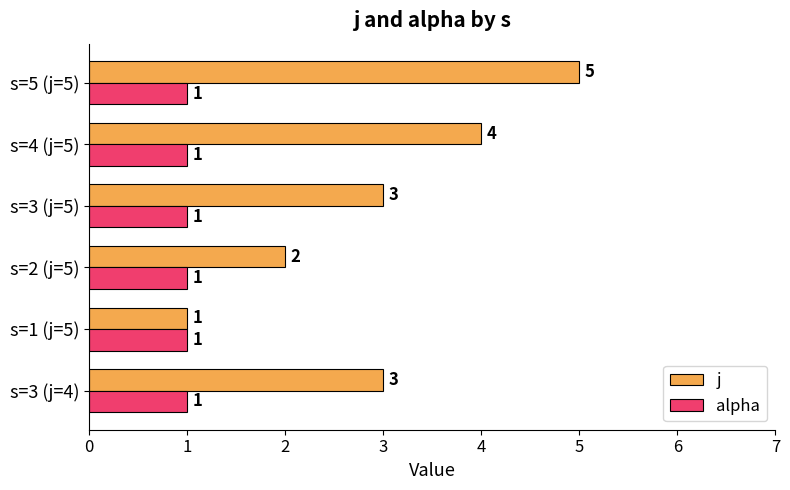

Count the j values in the range 2 to 4.

4